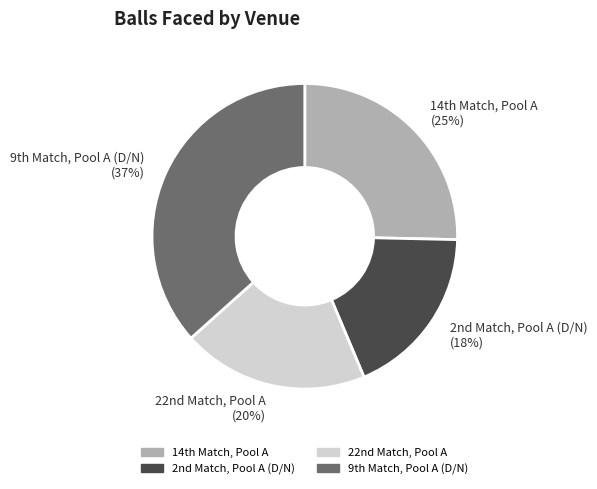

Which slice is the largest?

9th Match, Pool A (D/N)